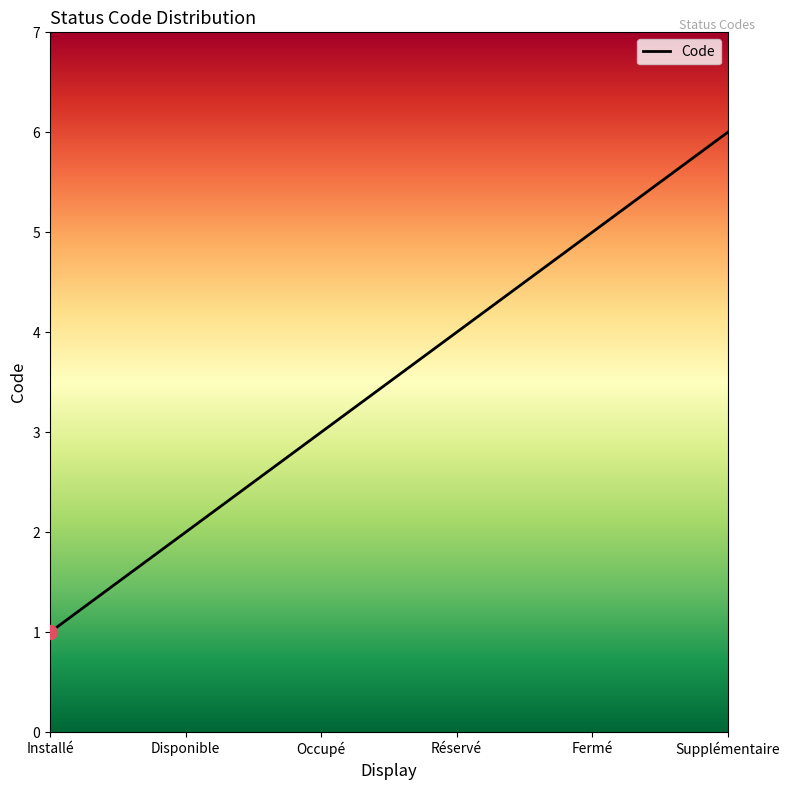

What is the sum of all values?

1050.0